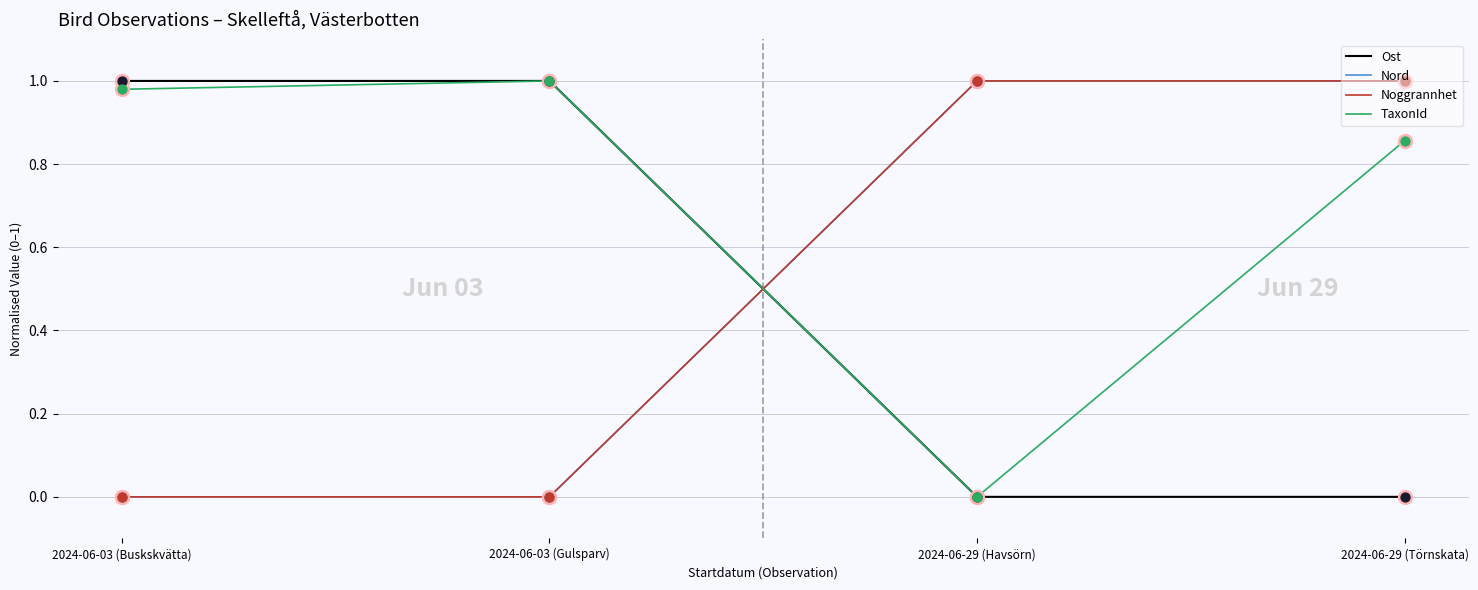

Is this an area chart (filled region under the line)?

No